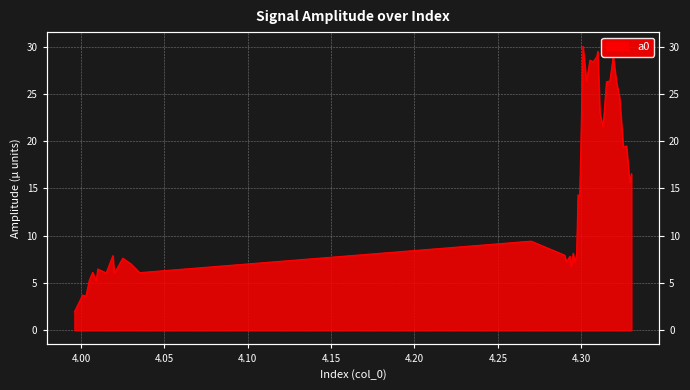

What is the sum of the values at 4.2942 and 4.32521?

26.0